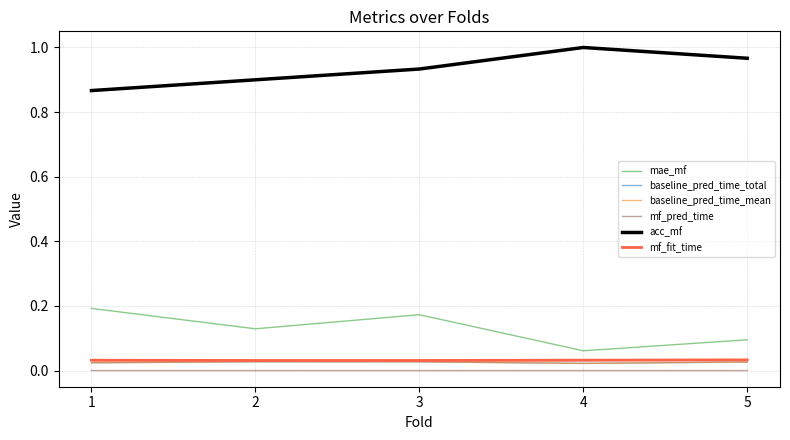

Is the value of baseline_pred_time_total at 5 greater than the value of mf_fit_time at 4?

No